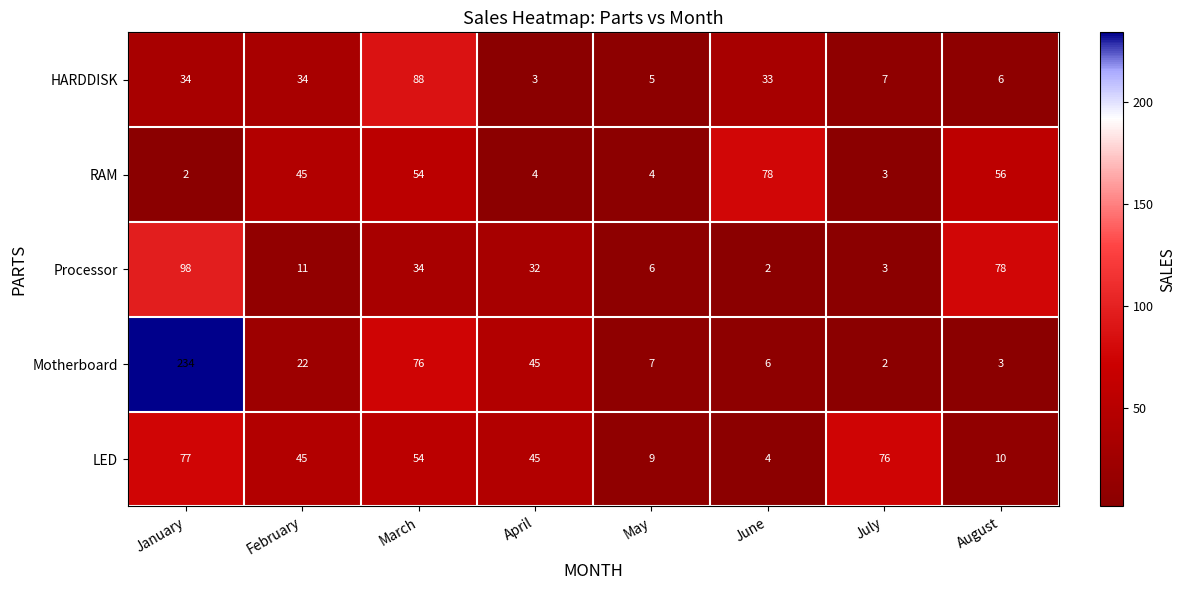

At which label does Processor reach its peak?

January